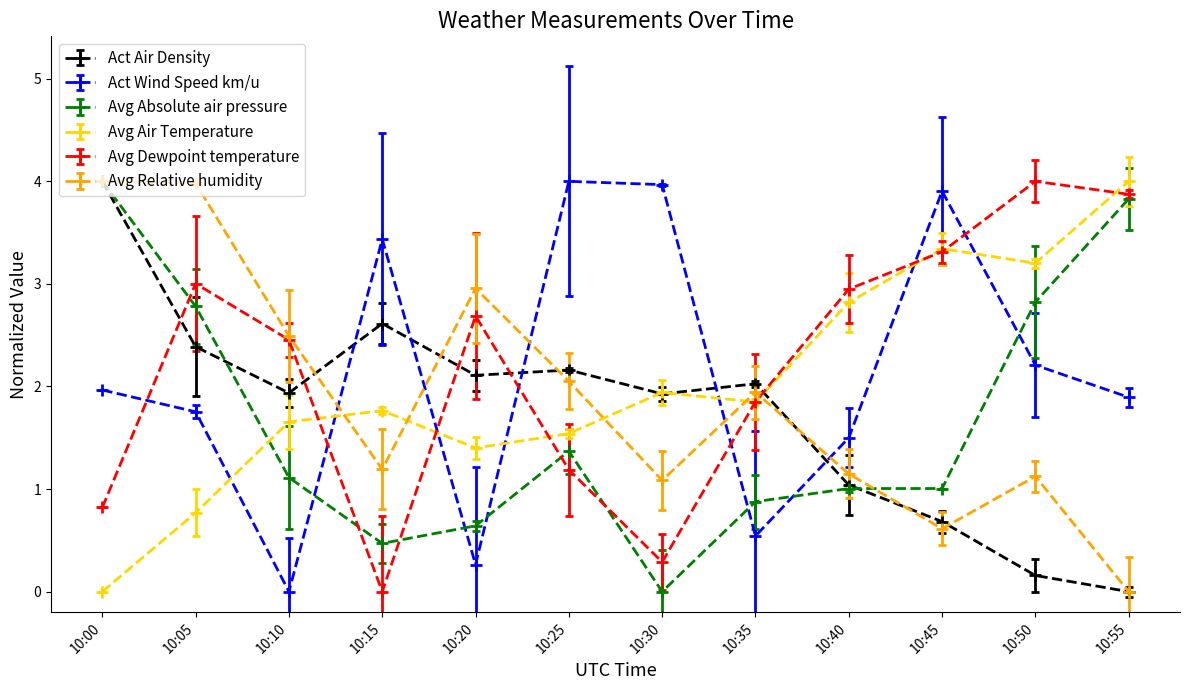

How many Avg Absolute air pressure values are between 0 and 2?

8